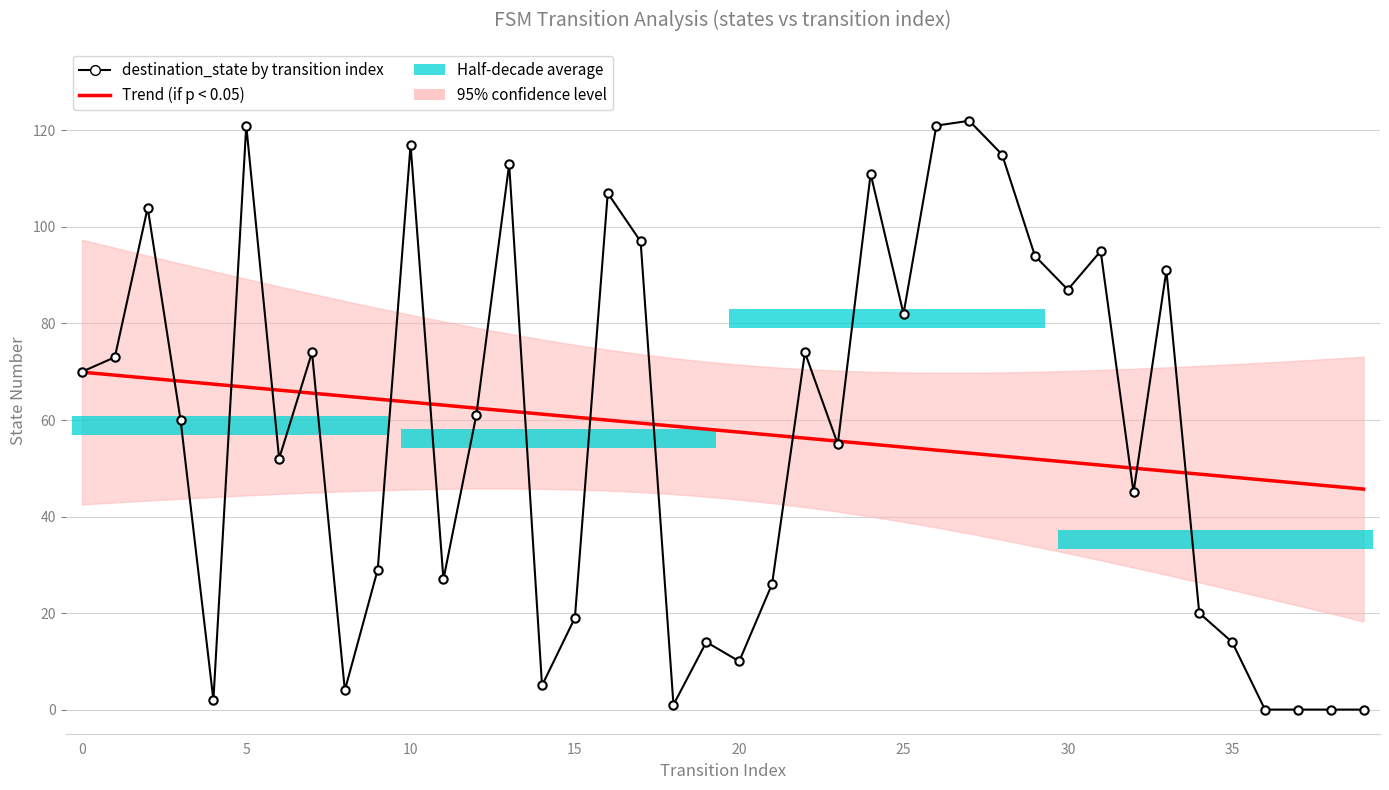

The value of destination_state by transition index at 37 is -38.6. True or false?

False